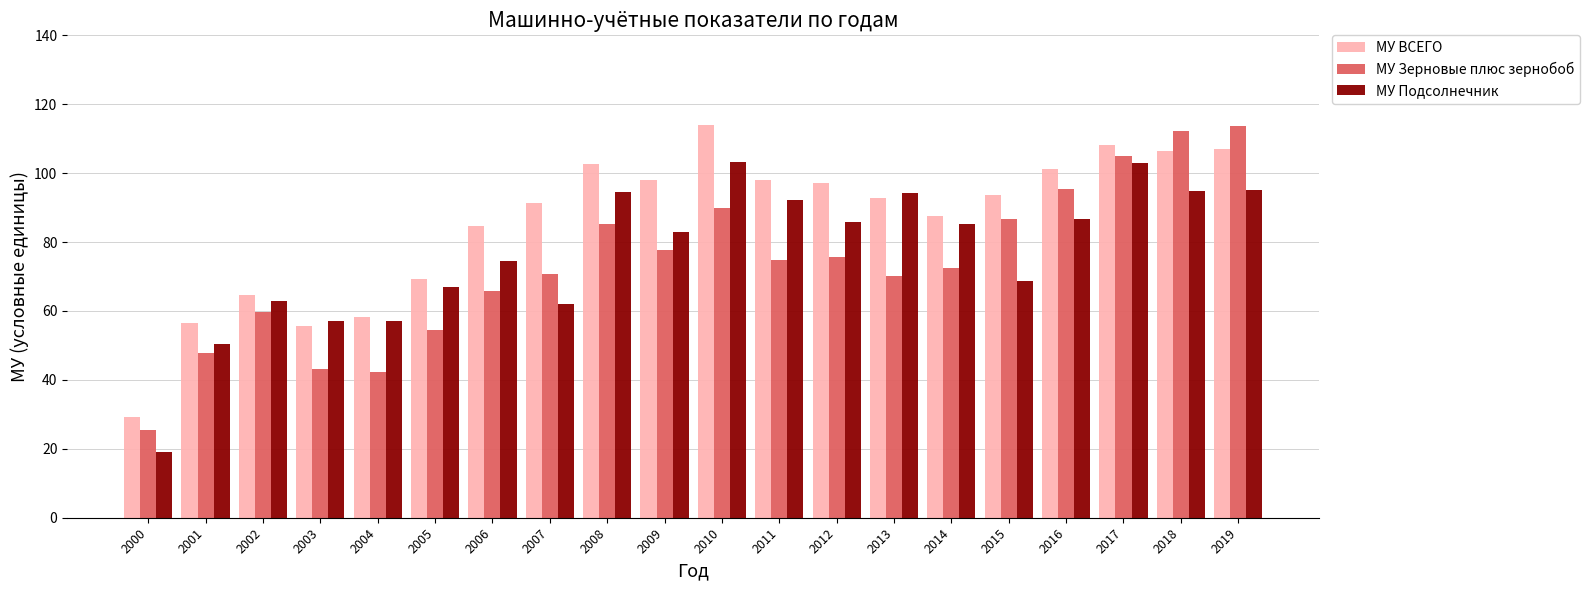

What is the total value across all series at 2000?

73.7